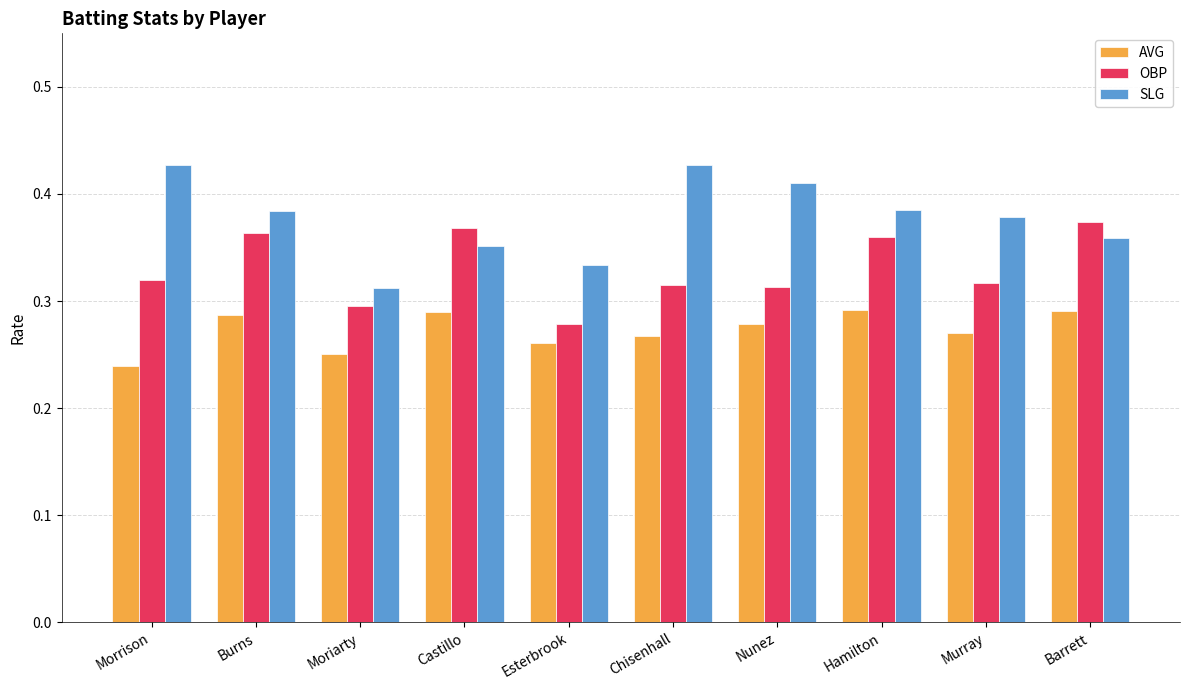

Where is OBP nearest to the value 0?

Esterbrook